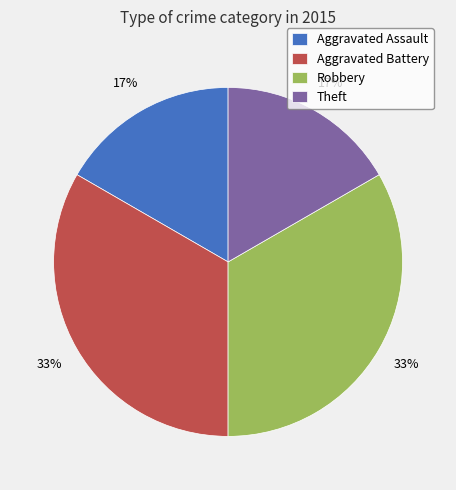

To the nearest percent, what is the average slice percentage?

25%